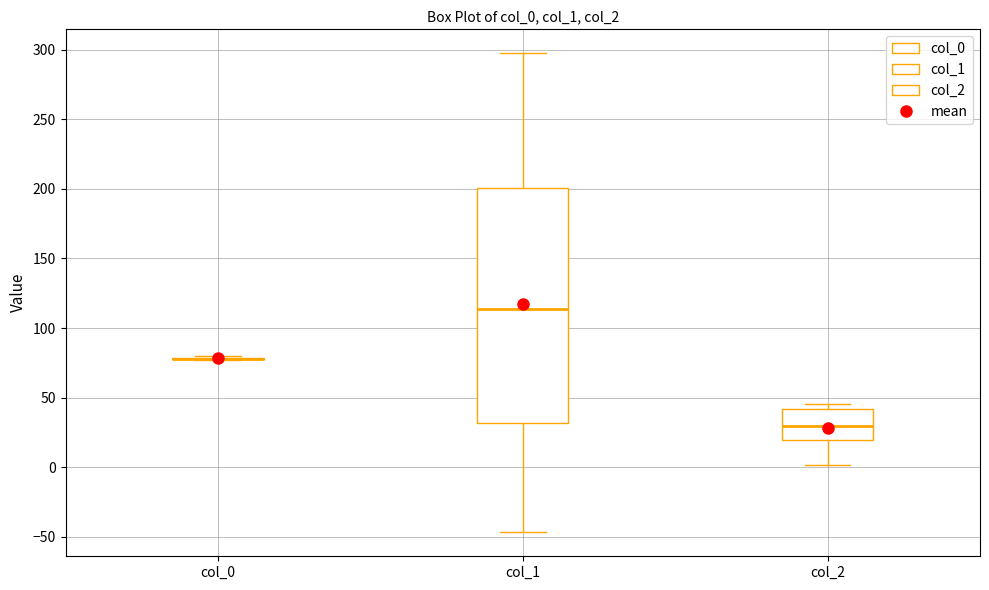

Where does the lower whisker of the box for col_1 end on the y-axis? The values are not printed on the chart, so give them approximately, as read against the axis.

-45